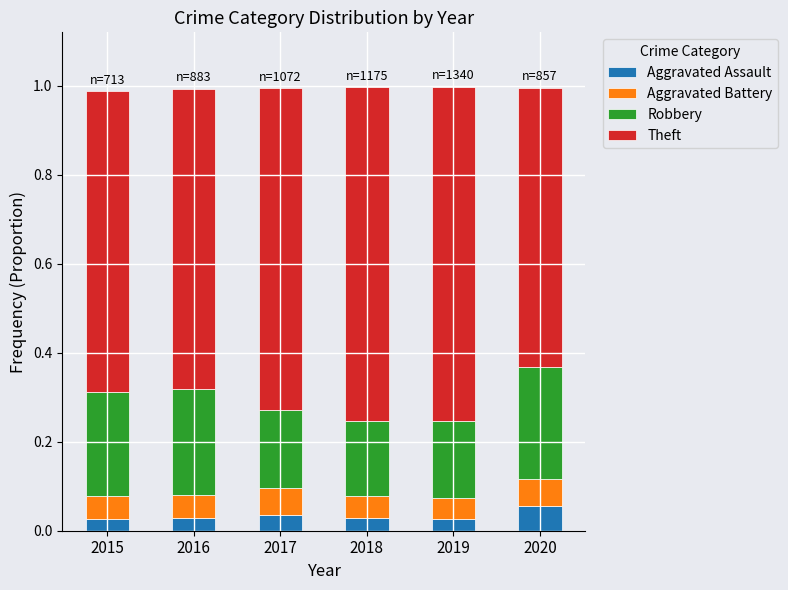

What is the total value across all series at 2020?

1.0